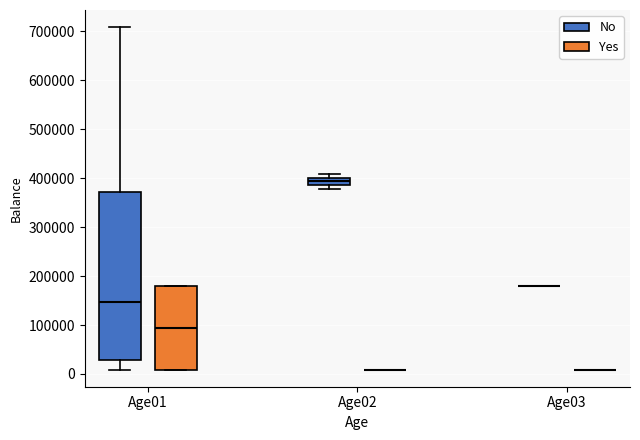

Reading left to right, read every box against the y-axis: the position of its median line, the range the box covers, and the ends of its whiskers. The values are not printed on the chart, so give them approximately, as read against the axis.

Age01 (No): median 150000, box 30000 to 370000, whiskers 10000 to 710000
Age01 (Yes): median 90000, box 10000 to 180000, whiskers 10000 to 180000
Age02 (No): median 390000 (inside the box), box 390000 to 400000, whiskers 380000 to 410000
Age02 (Yes): box collapsed to a line at 10000, whiskers 10000 to 10000
Age03 (No): box collapsed to a line at 180000, whiskers 180000 to 180000
Age03 (Yes): box collapsed to a line at 10000, whiskers 10000 to 10000